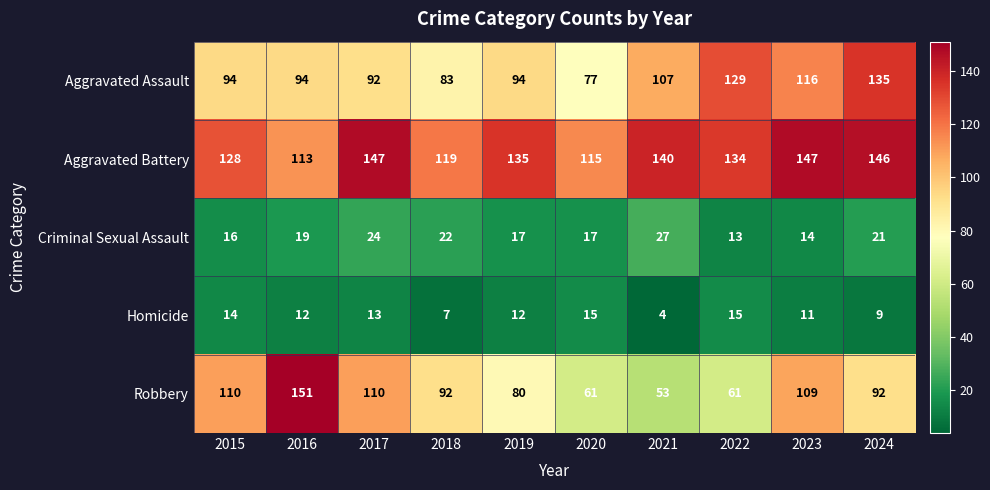

Which label corresponds to the largest value in the chart?

2016